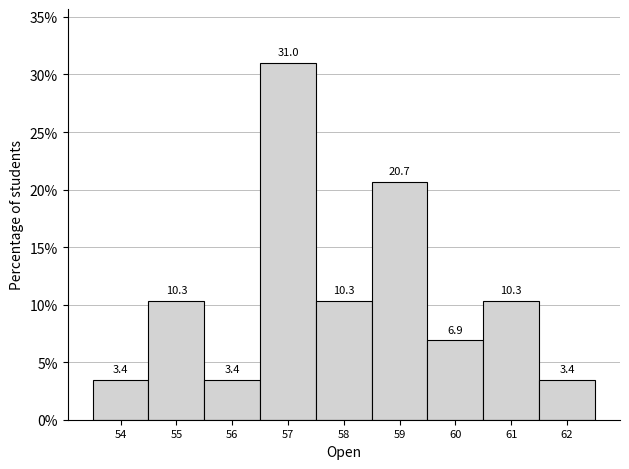

Reading right to left, list all the values displayed in this chart.

3.4	10.3	6.9	20.7	10.3	31.0	3.4	10.3	3.4